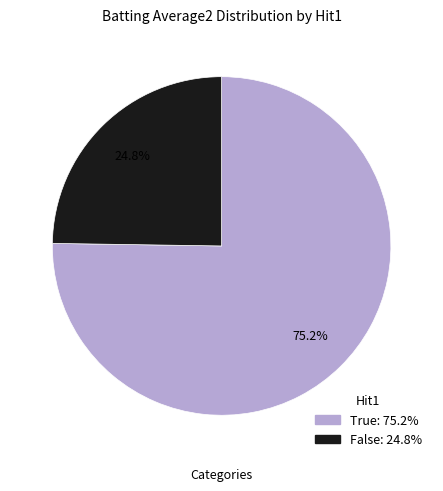

Does any single category account for the majority?

Yes